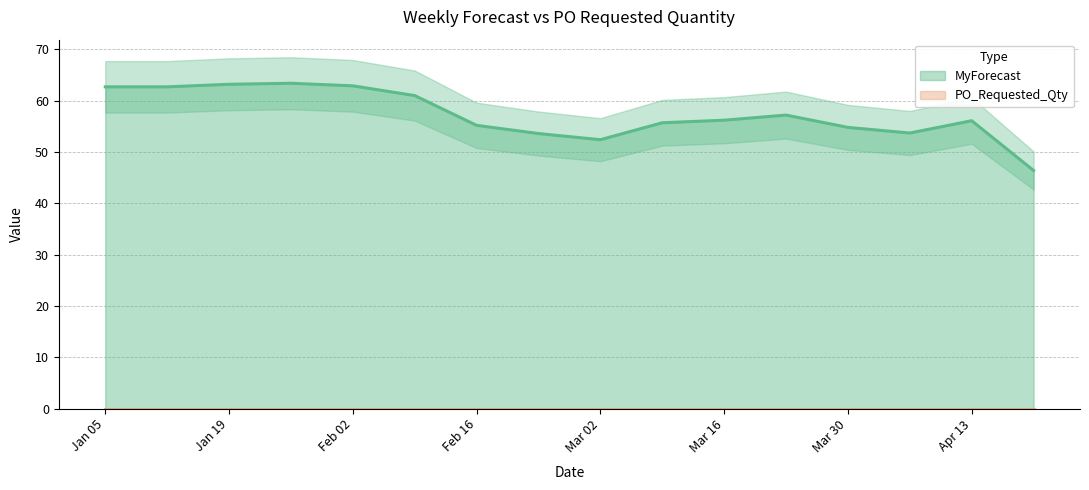

Which category has the lowest value across all series?

2025-04-20